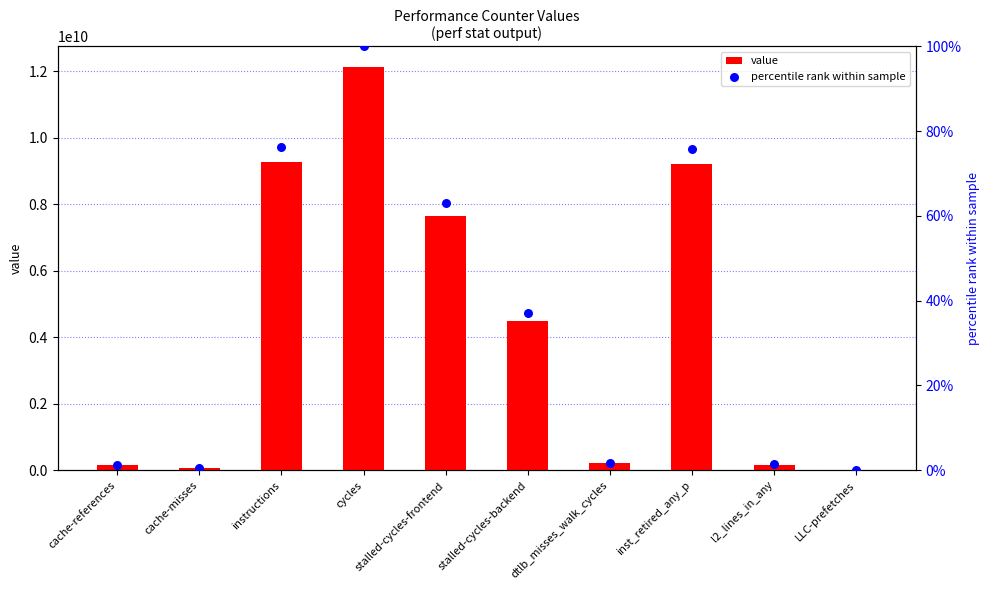

Is the value of percentile rank within sample at instructions greater than the value of value at cycles?

No